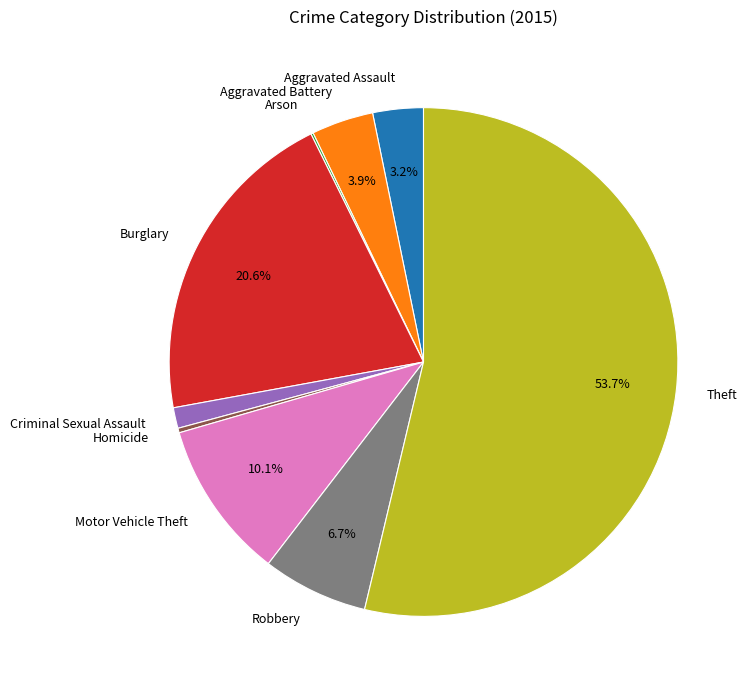

What percentage is NOT represented by Aggravated Battery?

96.1%